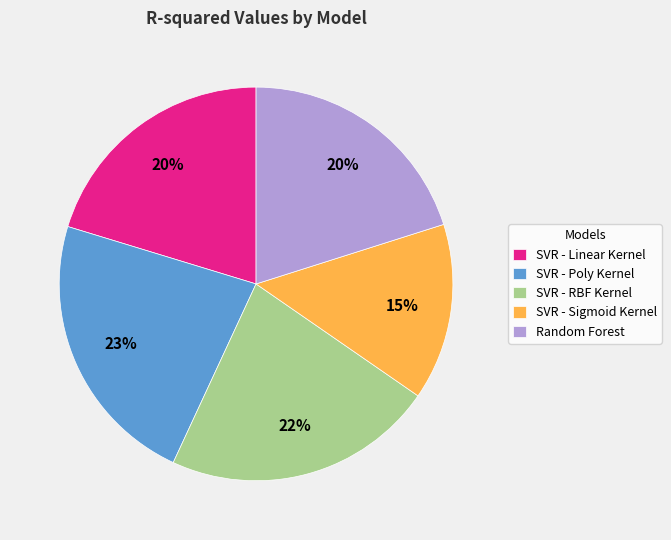

Is it true that SVR - Sigmoid Kernel is 15% of the pie?

True